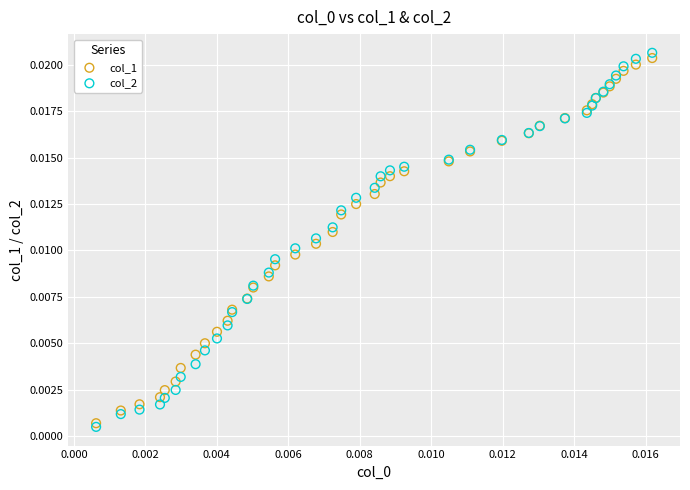

What are all the series names shown in the legend?

col_1, col_2